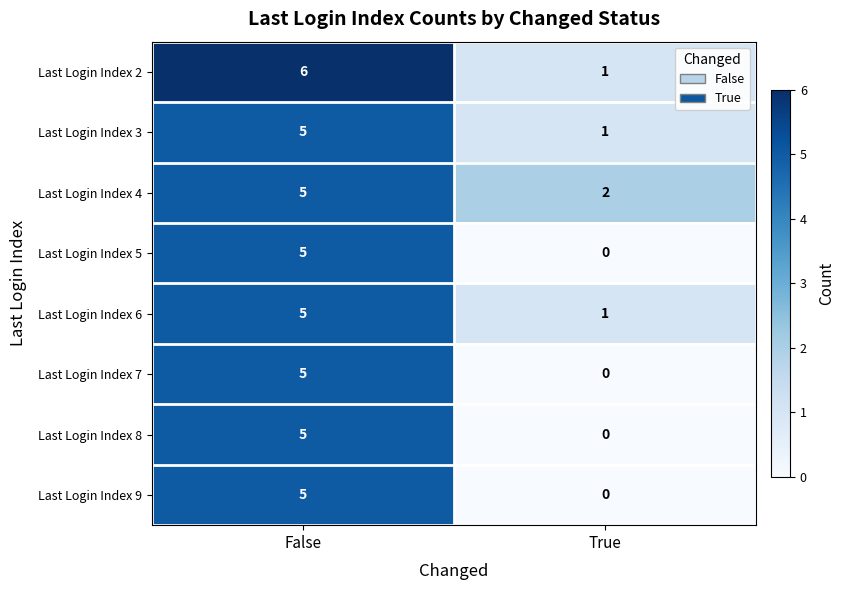

Count the number of data series in this chart.

8